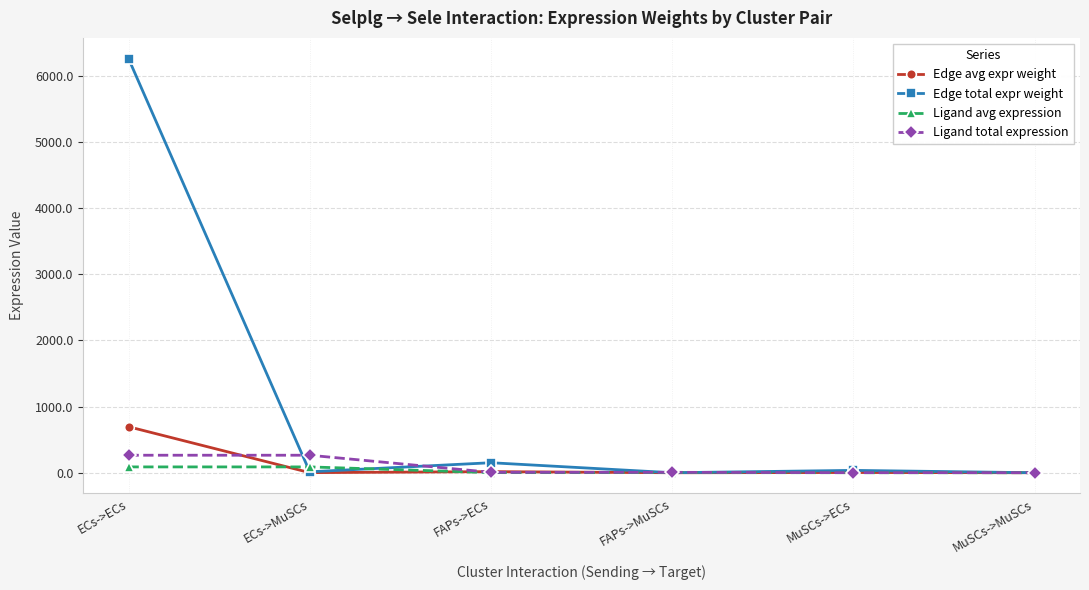

Count the number of data series in this chart.

4